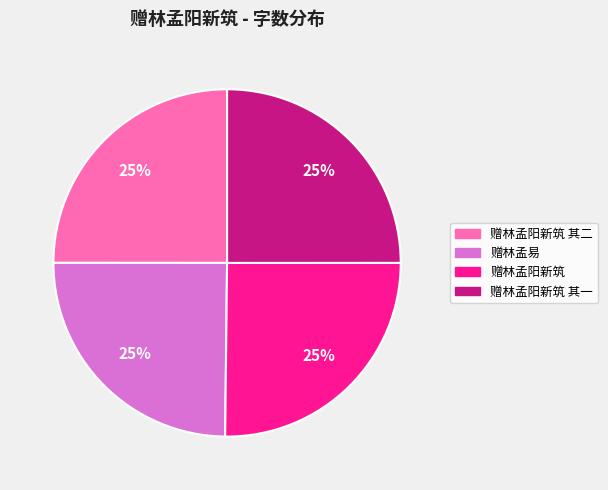

Is there any slice that represents more than half of the pie?

No